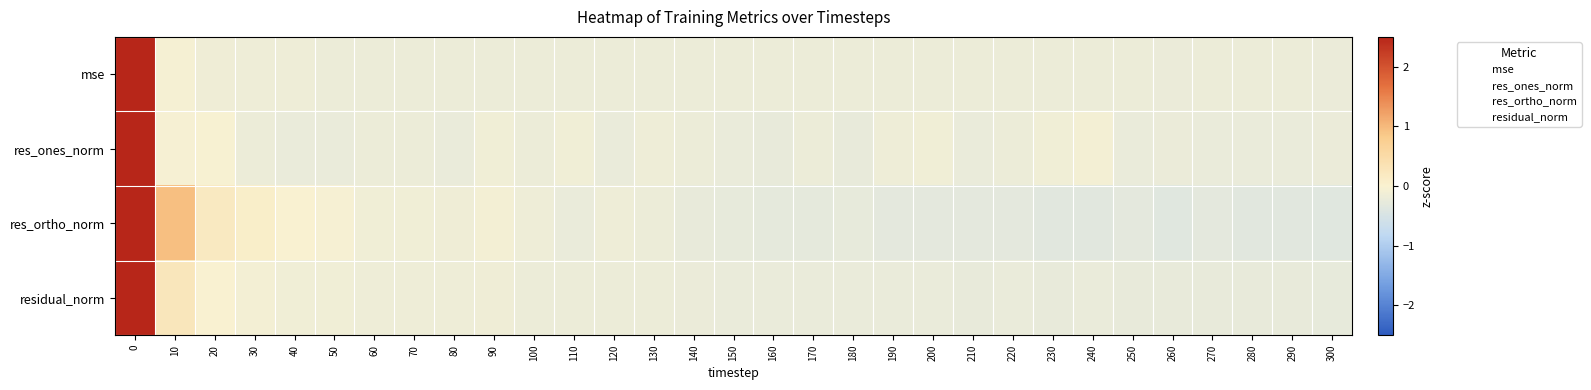

Which label corresponds to the smallest value in the chart?

300